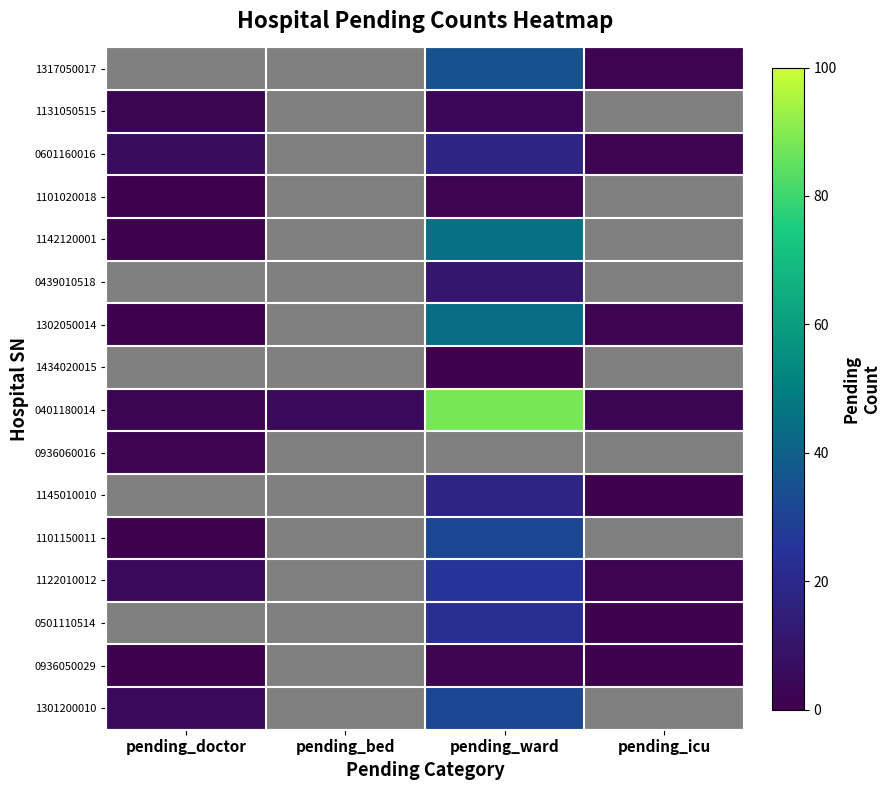

Which series has the largest total across all categories?

0401180014